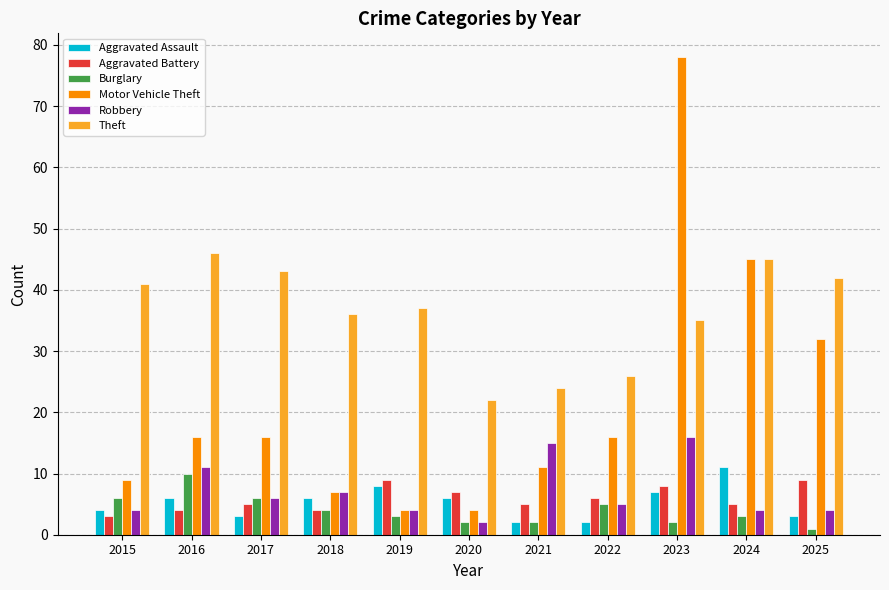

Which series has the largest total across all categories?

Theft